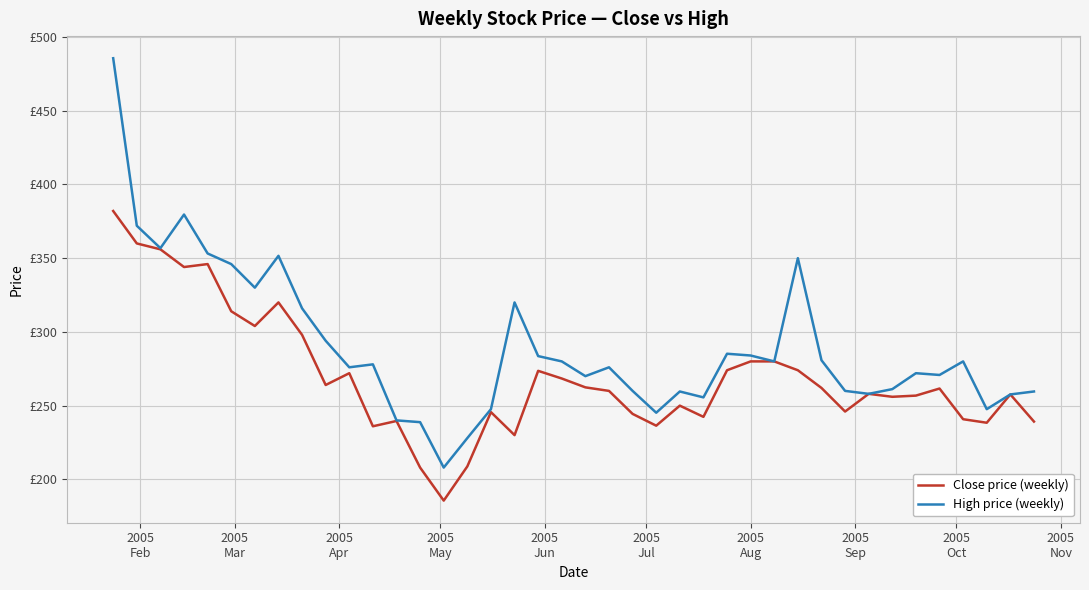

Which series has the largest total across all categories?

High price (weekly)